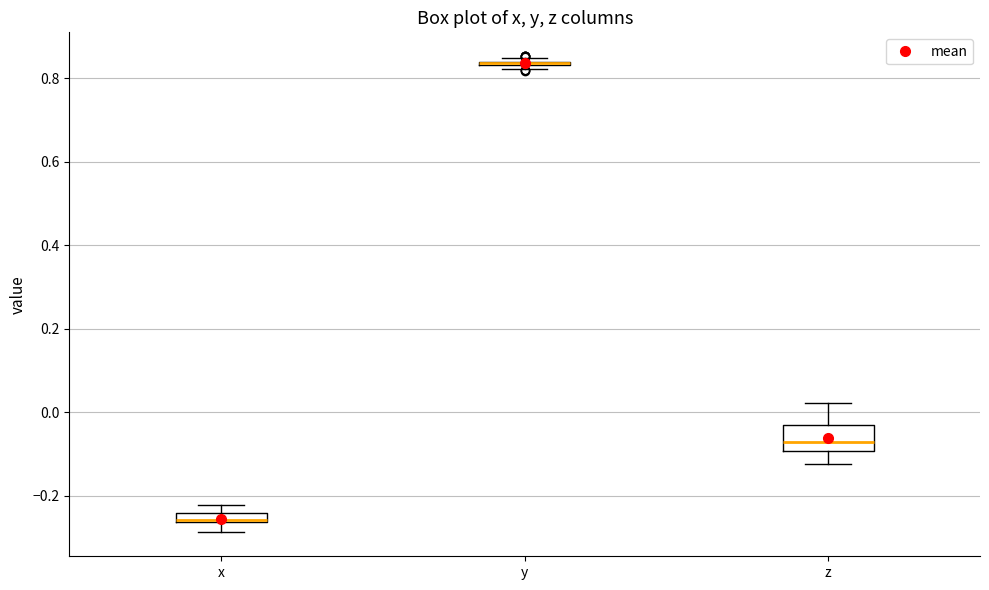

Which box is the tallest, from its lower edge to its upper edge?

z